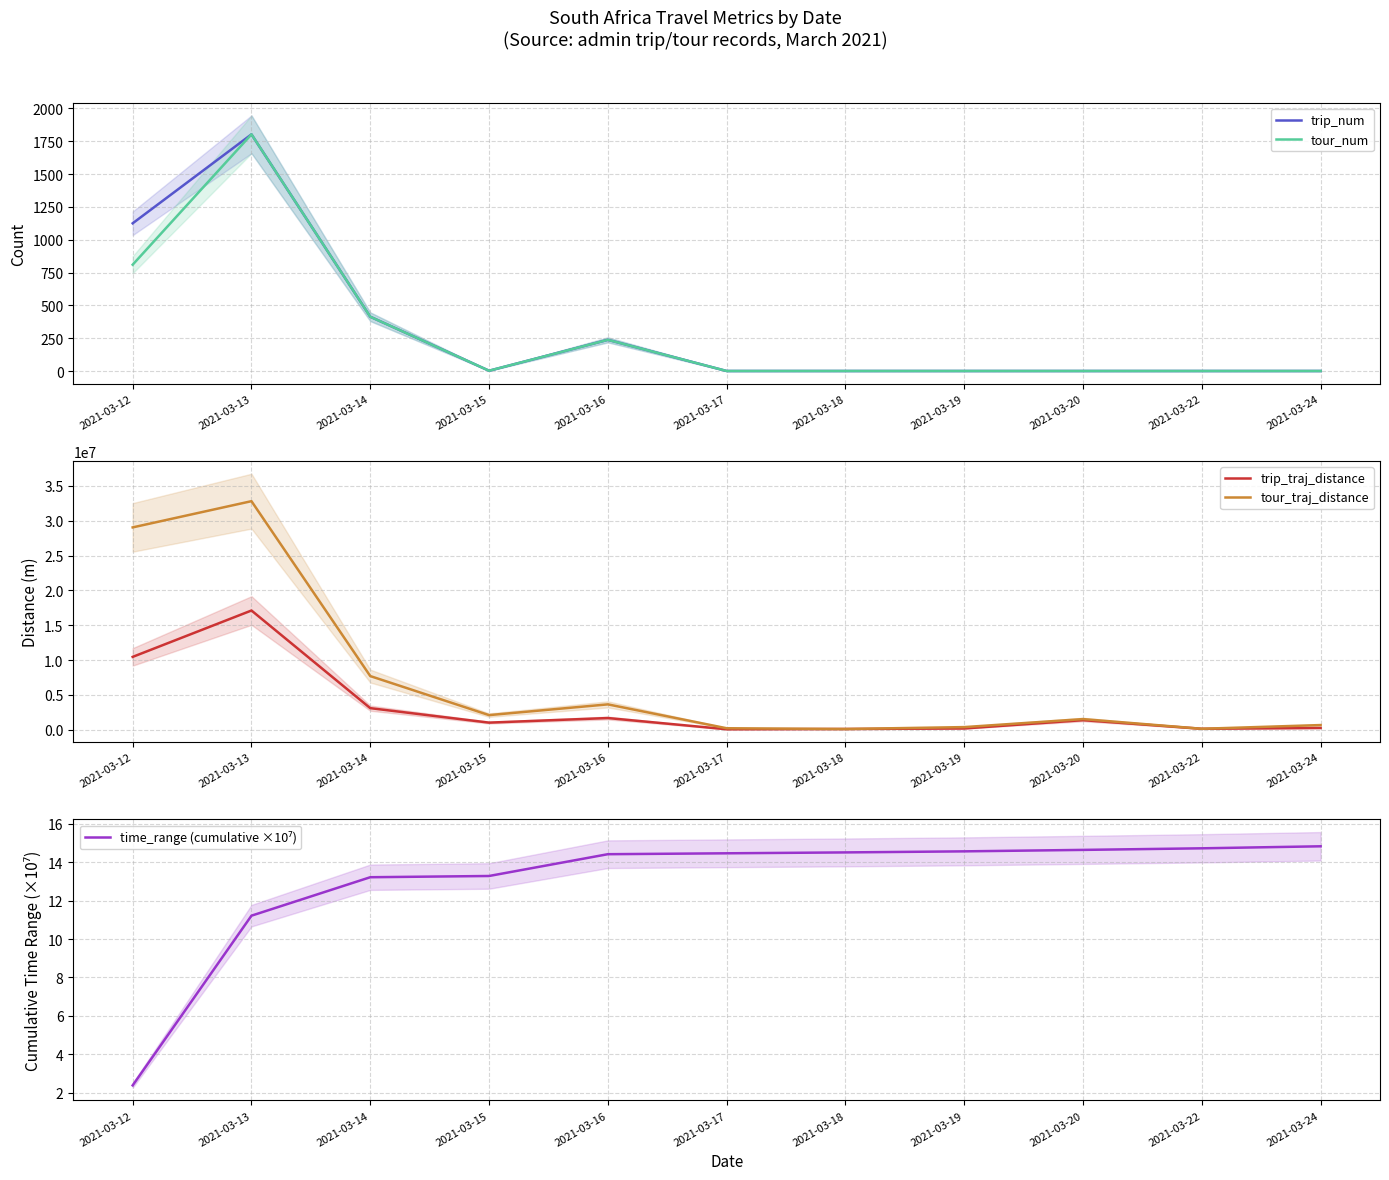

What is the difference between the highest and lowest values at 2021-03-18?

120492.0